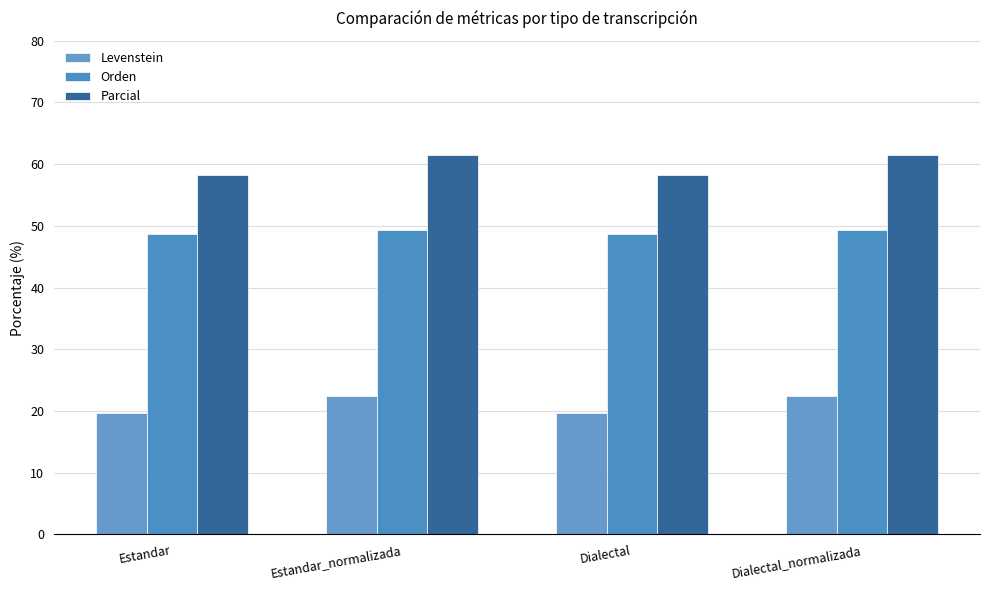

At Estandar_normalizada, list the series in order from smallest to largest.

Levenstein, Orden, Parcial